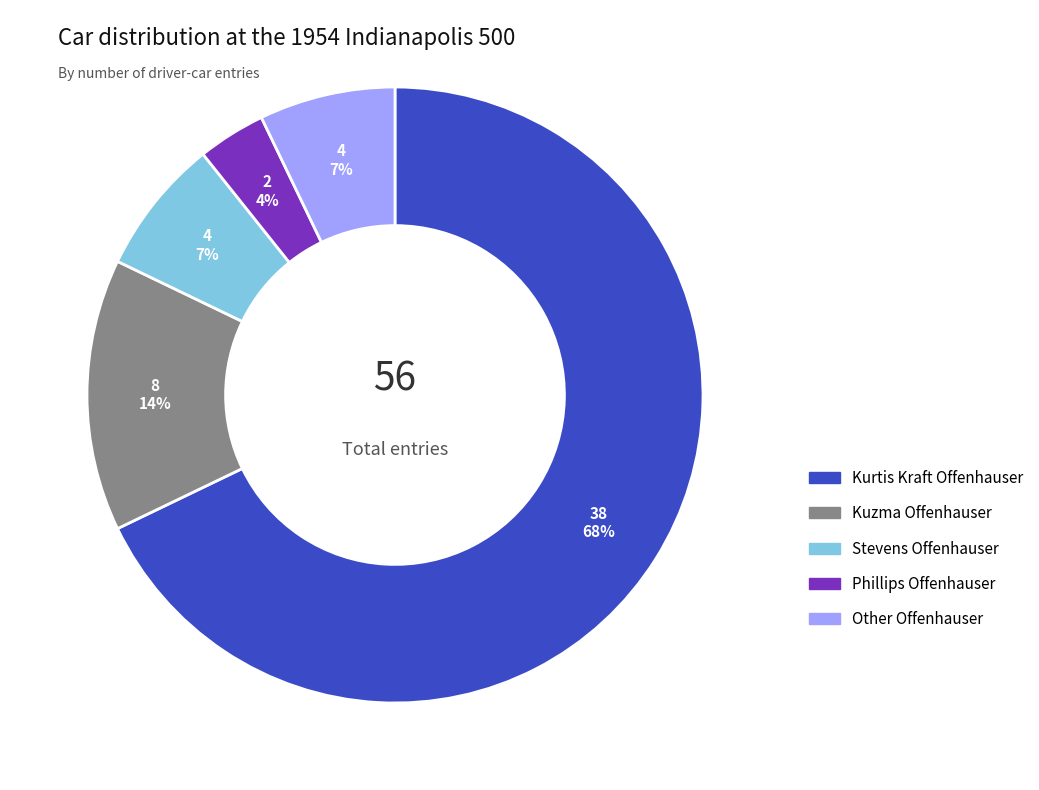

The Other Offenhauser slice represents 7% of the pie. True or false?

True